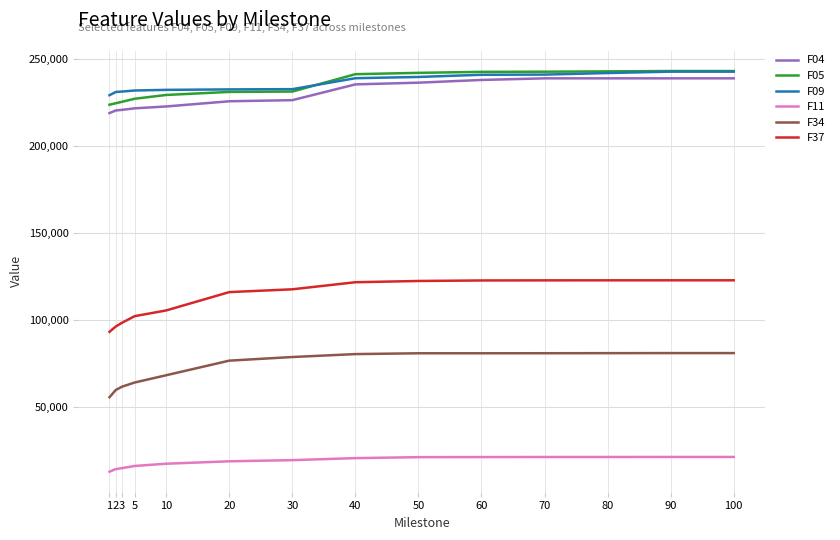

How many series are shown in this chart?

6